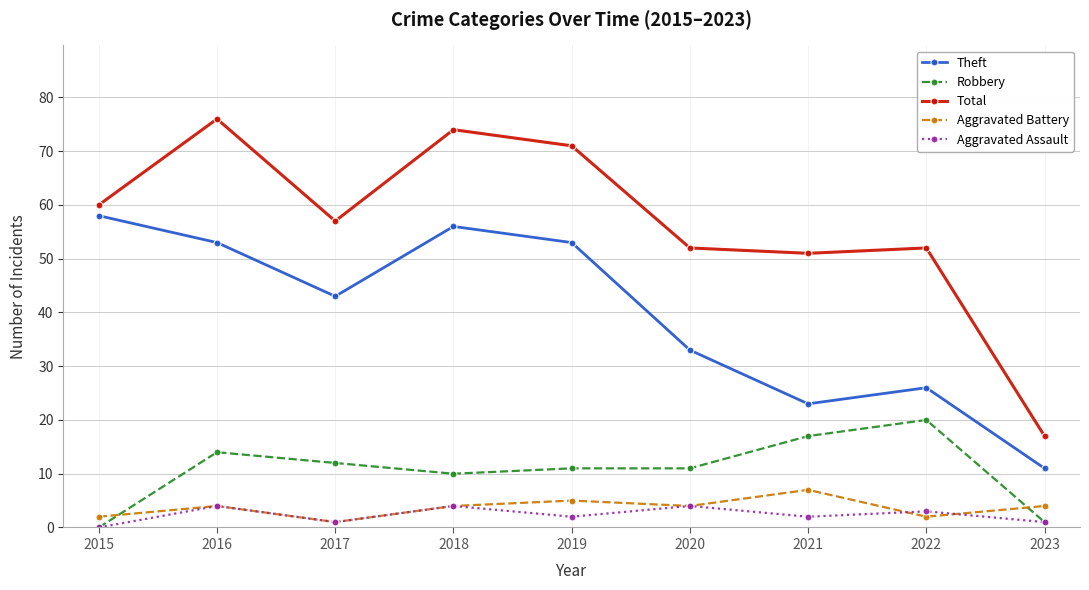

How many series are shown in this chart?

5